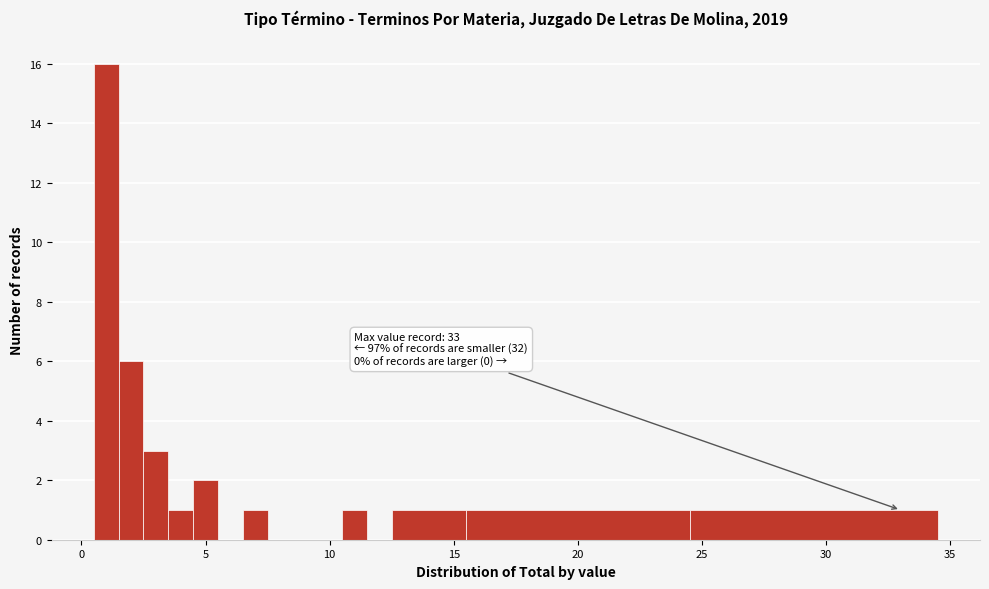

Read against the x-axis, roughly where is the centre of the tallest bar?

1.0